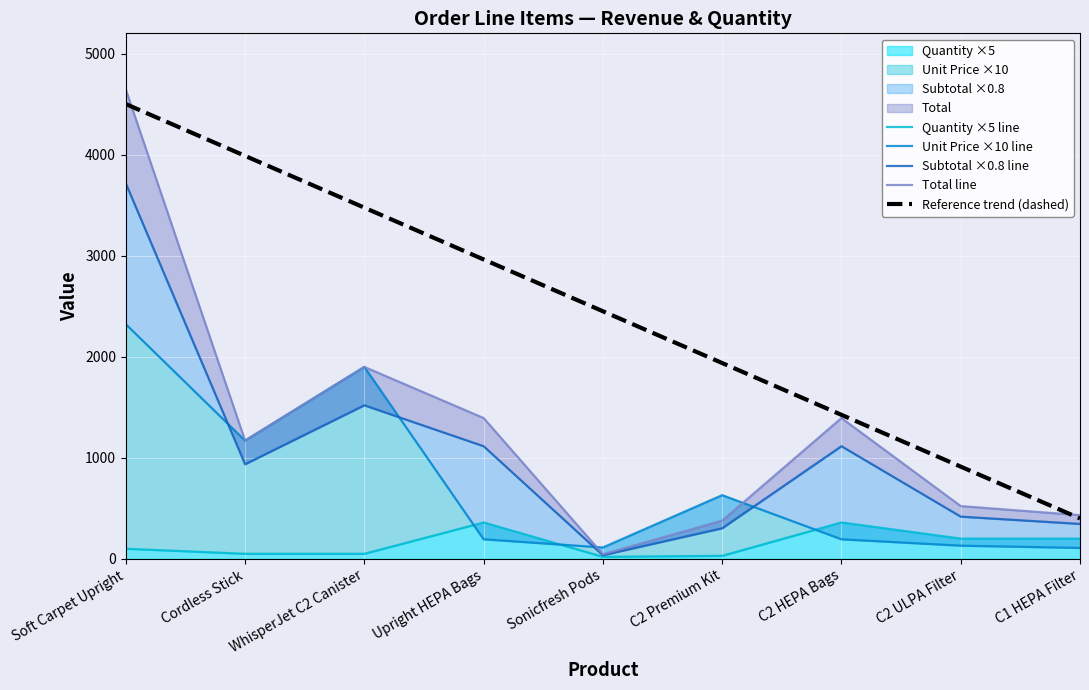

Reading right to left, transcribe all the data shown in this chart.

Quantity ×5 line: C1 HEPA Filter=200.0	C2 ULPA Filter=200.0	C2 HEPA Bags=360.0	C2 Premium Kit=30.0	Sonicfresh Pods=20.0	Upright HEPA Bags=360.0	WhisperJet C2 Canister=50.0	Cordless Stick=50.0	Soft Carpet Upright=100.0
Unit Price ×10 line: C1 HEPA Filter=108.0	C2 ULPA Filter=130.5	C2 HEPA Bags=193.5	C2 Premium Kit=630.0	Sonicfresh Pods=112.5	Upright HEPA Bags=193.5	WhisperJet C2 Canister=1899.0	Cordless Stick=1170.0	Soft Carpet Upright=2322.0
Subtotal ×0.8 line: C1 HEPA Filter=345.6	C2 ULPA Filter=417.6	C2 HEPA Bags=1114.6	C2 Premium Kit=302.4	Sonicfresh Pods=36.0	Upright HEPA Bags=1114.6	WhisperJet C2 Canister=1519.2	Cordless Stick=936.0	Soft Carpet Upright=3715.2
Total line: C1 HEPA Filter=432.0	C2 ULPA Filter=522.0	C2 HEPA Bags=1393.2	C2 Premium Kit=378.0	Sonicfresh Pods=45.0	Upright HEPA Bags=1393.2	WhisperJet C2 Canister=1899.0	Cordless Stick=1170.0	Soft Carpet Upright=4644.0
Reference trend (dashed): C1 HEPA Filter=400.0	C2 ULPA Filter=912.5	C2 HEPA Bags=1425.0	C2 Premium Kit=1937.5	Sonicfresh Pods=2450.0	Upright HEPA Bags=2962.5	WhisperJet C2 Canister=3475.0	Cordless Stick=3987.5	Soft Carpet Upright=4500.0